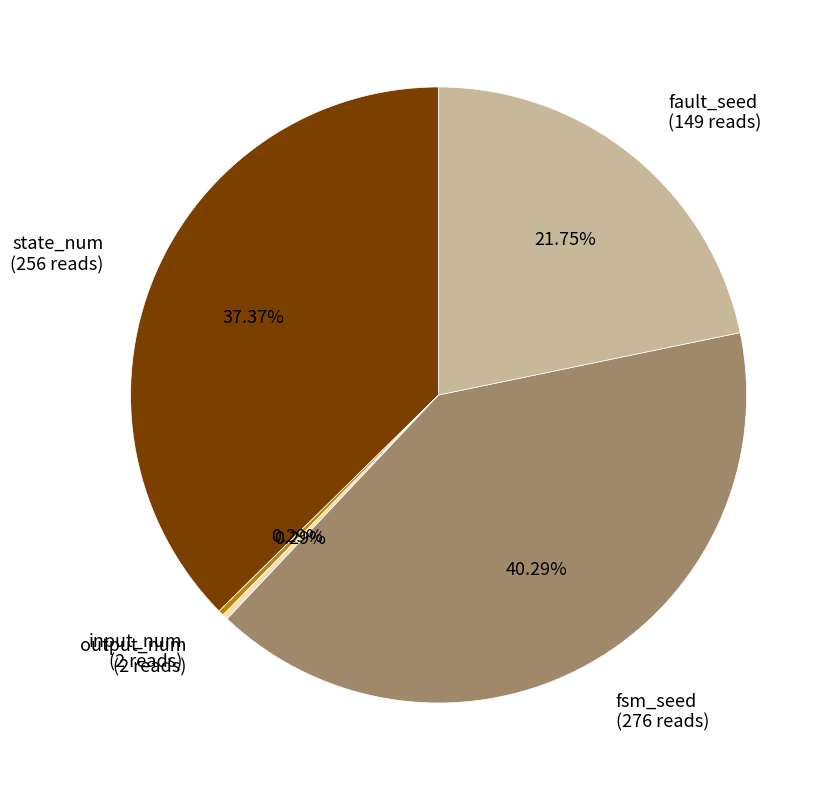

Is there any slice that represents more than half of the pie?

No